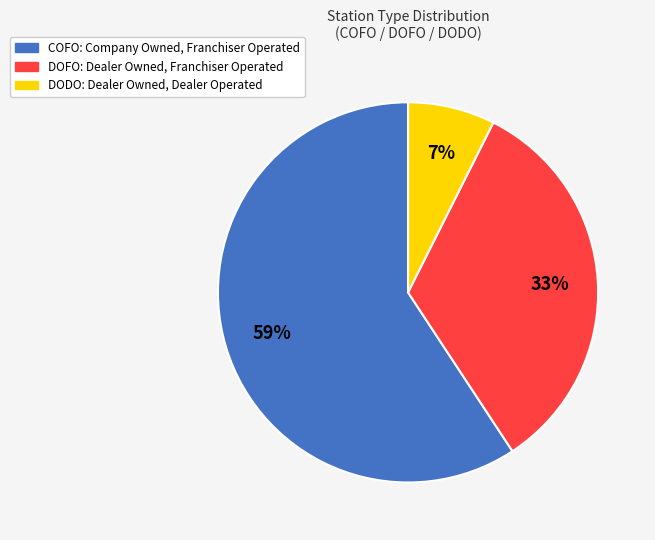

To the nearest percent, what is the average slice percentage?

33%